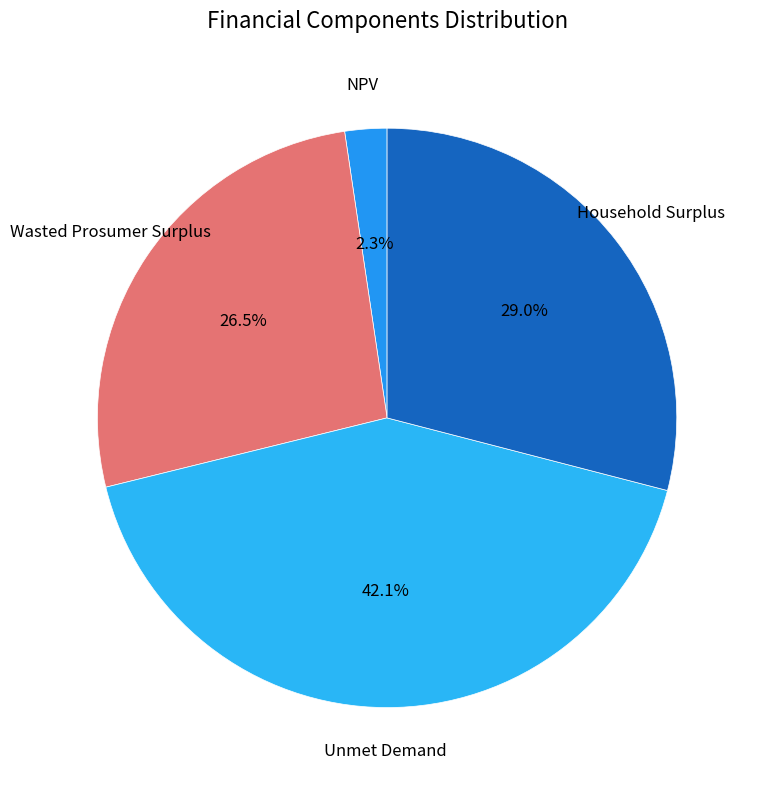

Is there any slice that represents more than half of the pie?

No